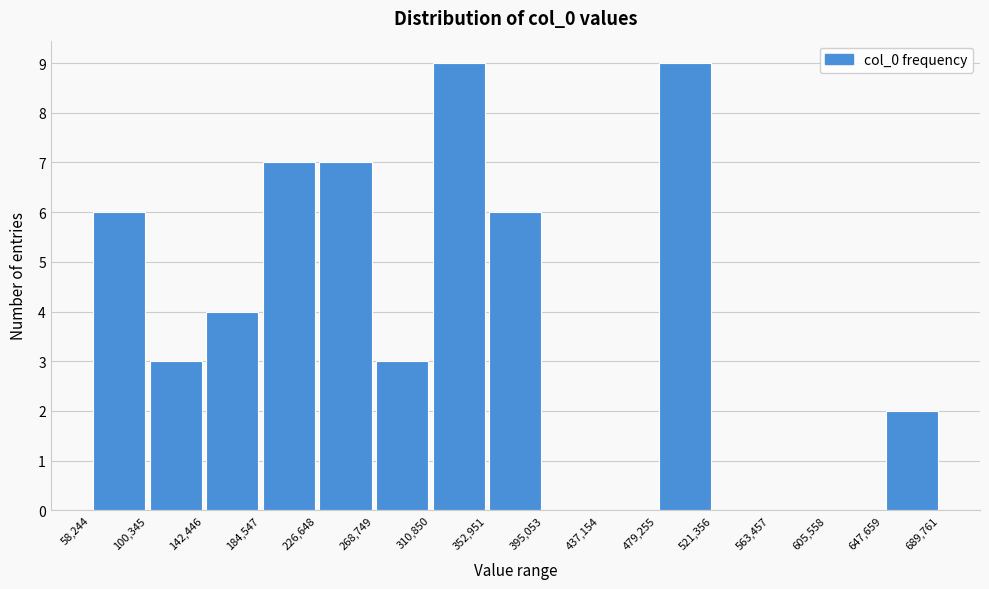

Reading left to right, list every bar in this chart as the range it spans on the x-axis followed by its height. The values are not printed on the chart, so give them approximately, as read against the axis.

58,244 to 100,345: 6
100,345 to 142,446: 3
142,446 to 184,547: 4
184,547 to 226,648: 7
226,648 to 268,749: 7
268,749 to 310,850: 3
310,850 to 352,951: 9
352,951 to 395,053: 6
395,053 to 437,154: 0
437,154 to 479,255: 0
479,255 to 521,356: 9
521,356 to 563,457: 0
563,457 to 605,558: 0
605,558 to 647,659: 0
647,659 to 689,761: 2